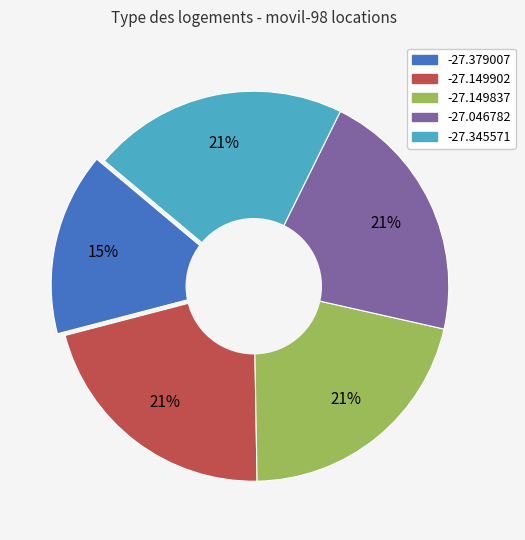

The -27.379007 slice represents 15% of the pie. True or false?

True